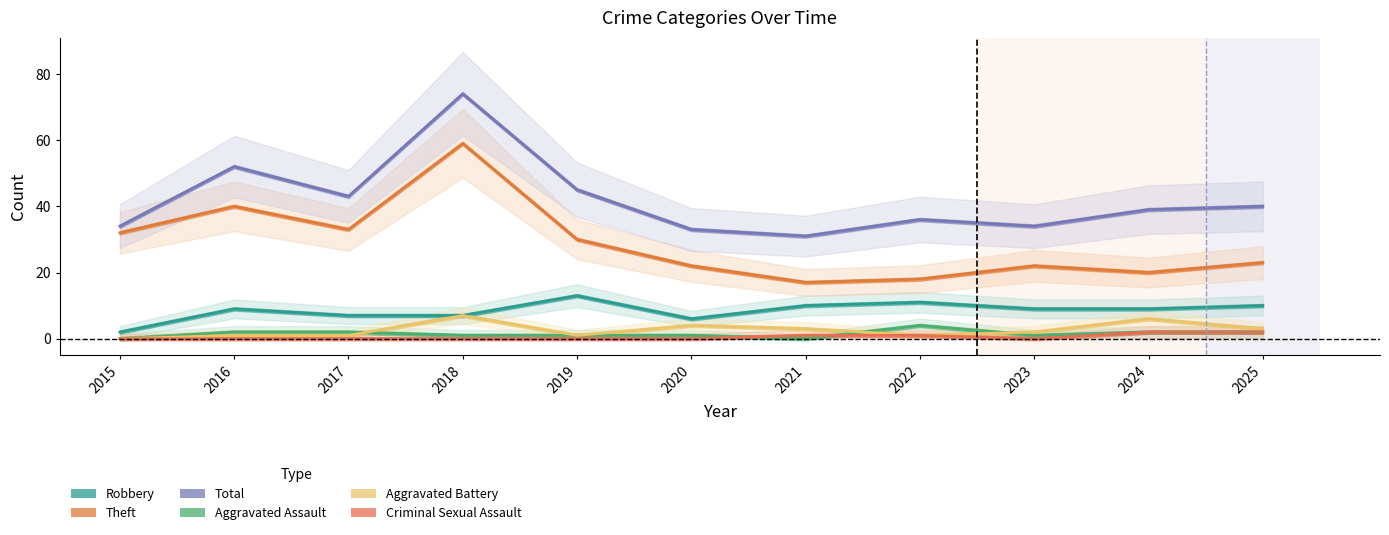

What value does the Theft series have at 2017, to the nearest 5?

35